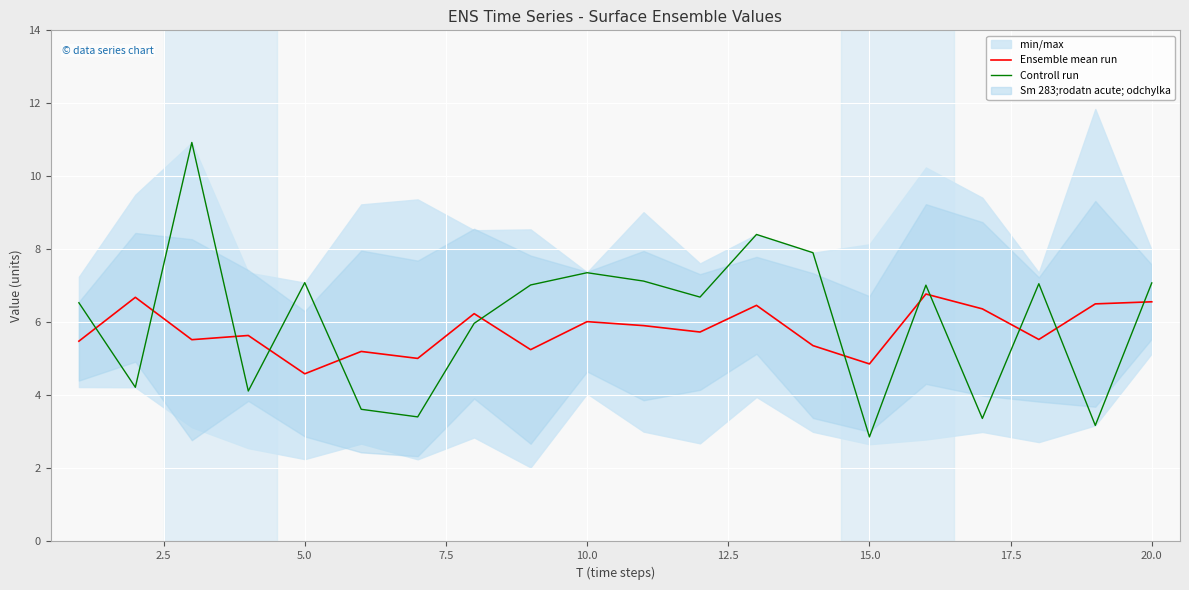

What is the value of the Ensemble mean run point at the 12th from the left?

5.7